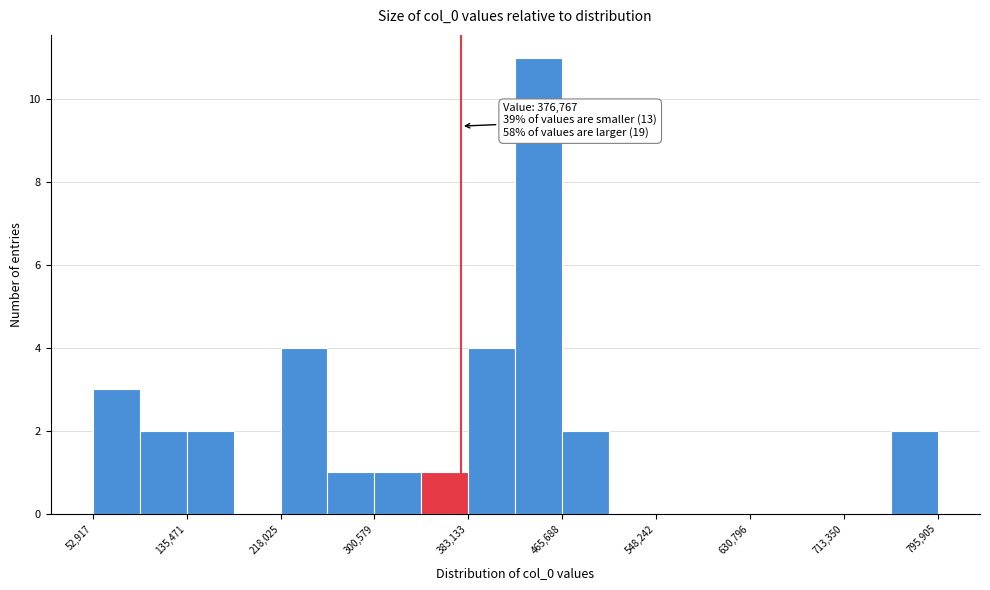

Over which range of the x-axis is the bar tallest?

420000 to 470000